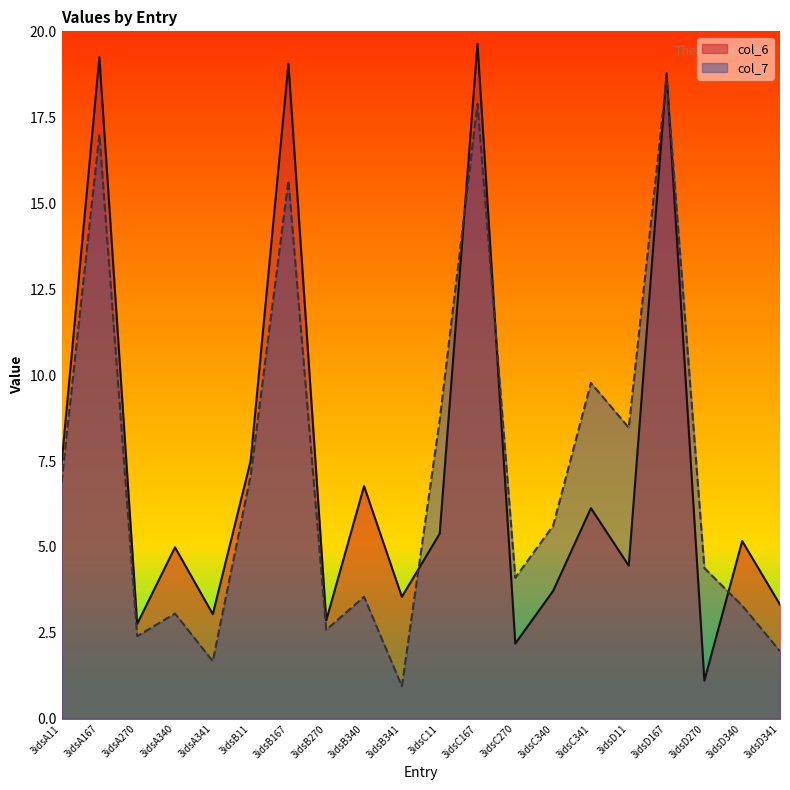

At which category does col_6 reach its first local valley?

3idsA270